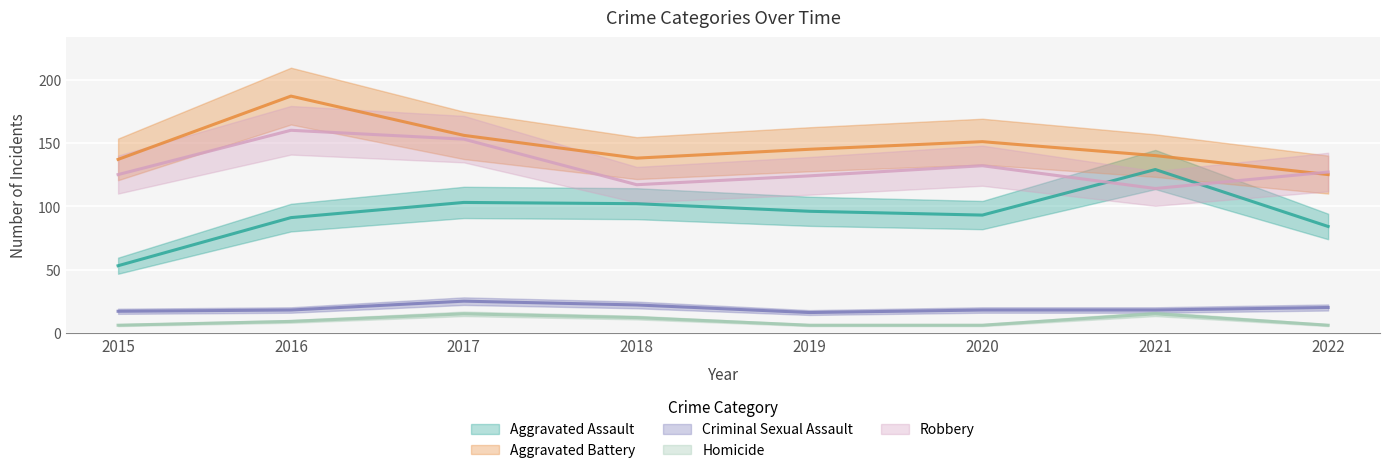

The Criminal Sexual Assault series shows 38 at 2017. True or false?

False